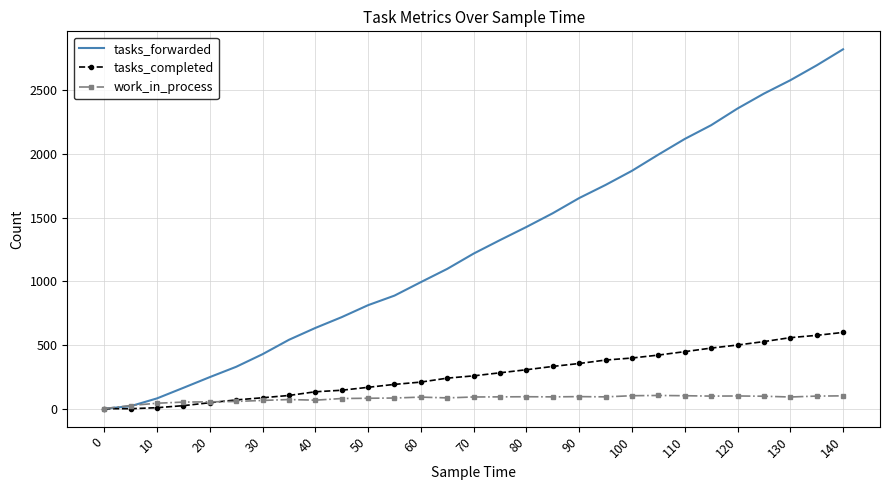

What is the maximum value for work_in_process?

104